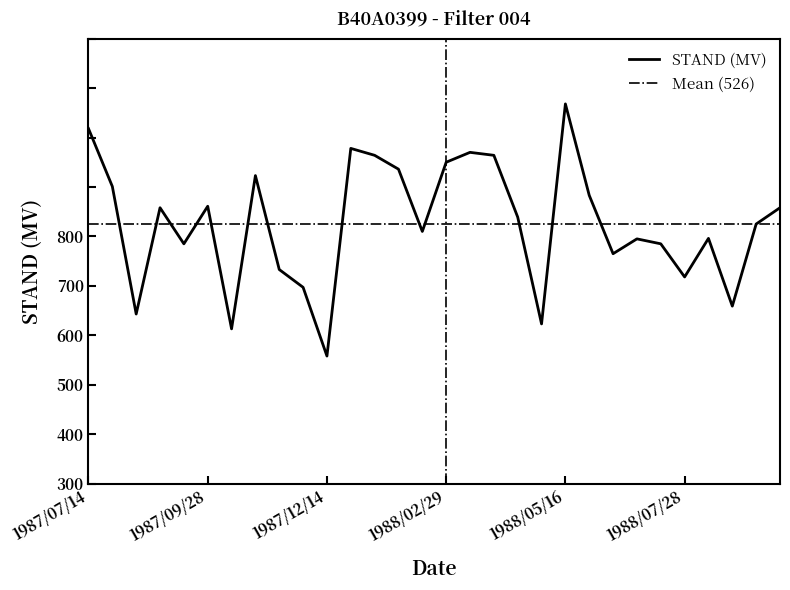

Rank the categories by value from highest to lowest.

1988/05/16, 1987/07/14, 1987/12/28, 1988/03/14, 1988/01/14, 1988/03/28, 1988/02/29, 1988/01/28, 1987/10/28, 1987/07/28, 1988/05/27, 1987/09/28, 1987/08/28, 1988/09/28, 1988/04/14, 1988/09/14, 1988/02/15, 1988/08/15, 1988/06/28, 1987/09/14, 1988/07/14, 1988/06/14, 1987/11/13, 1988/07/28, 1987/11/27, 1988/08/29, 1987/08/14, 1988/04/28, 1987/10/14, 1987/12/14